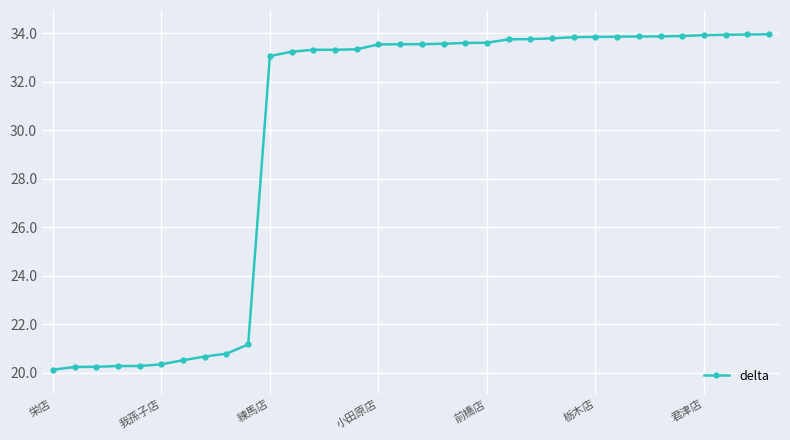

What is the maximum value shown in the chart?

34.0